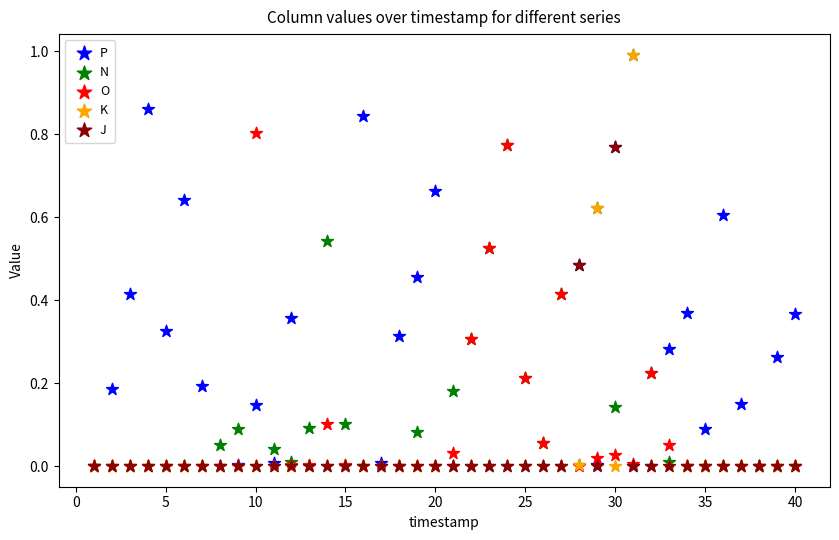

What are all the series names shown in the legend?

P, N, O, K, J